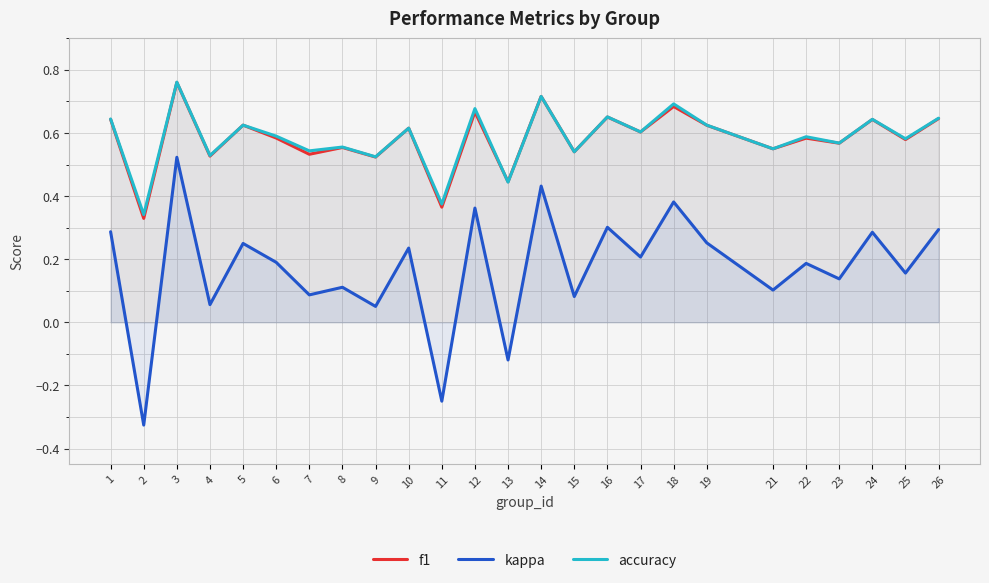

At which category is the sum across all series the highest?

3